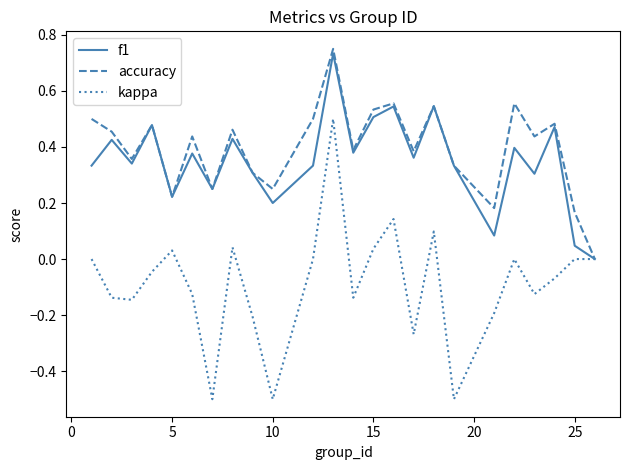

Which series has the widest spread of values?

kappa